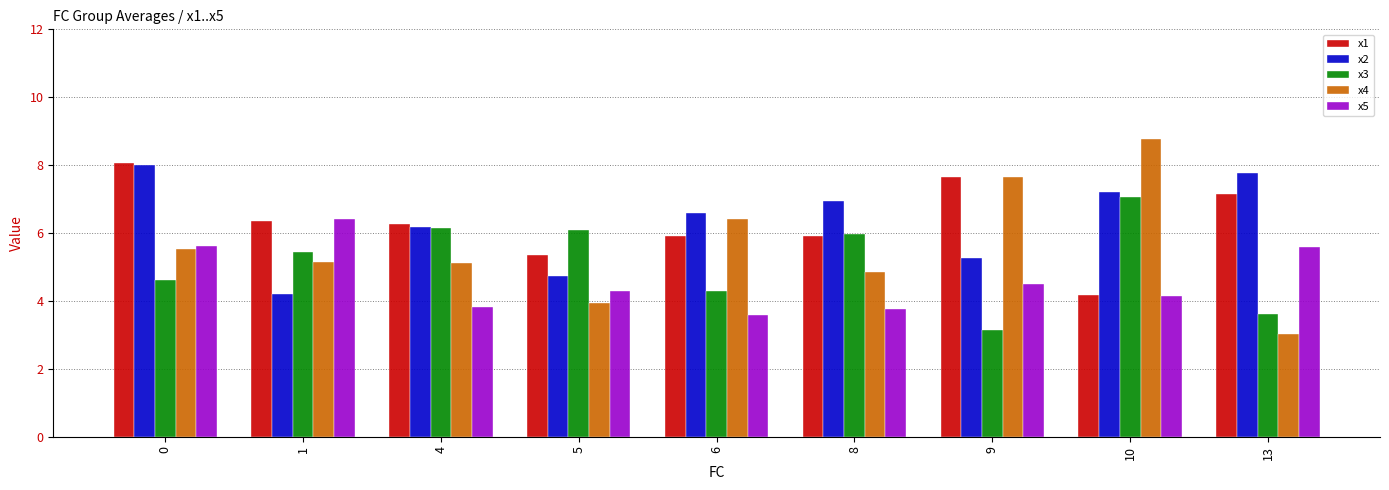

Which series has the widest spread of values?

x4